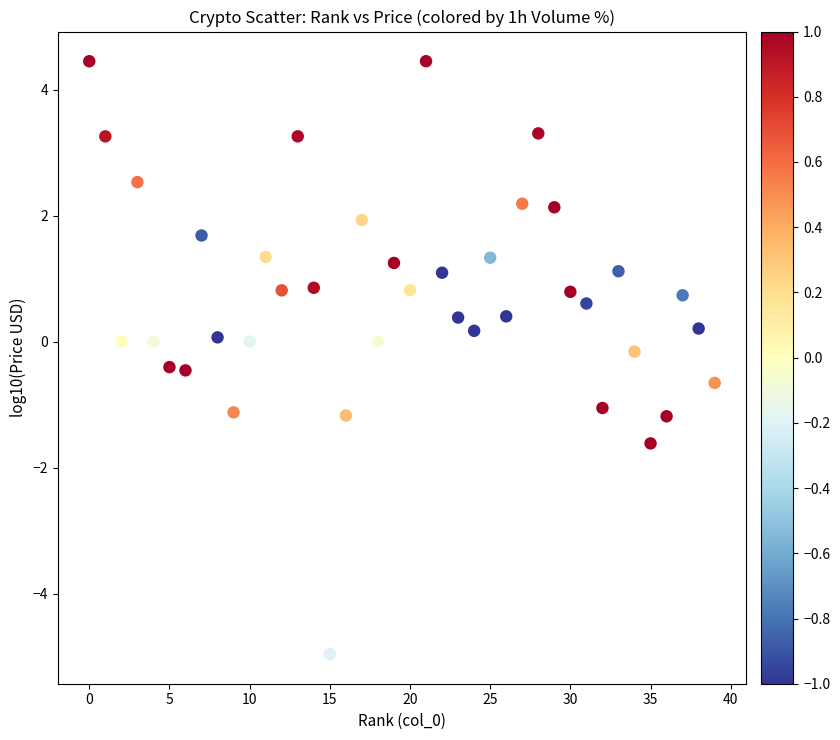

What is the range of Y values (max minus min)?

9.4